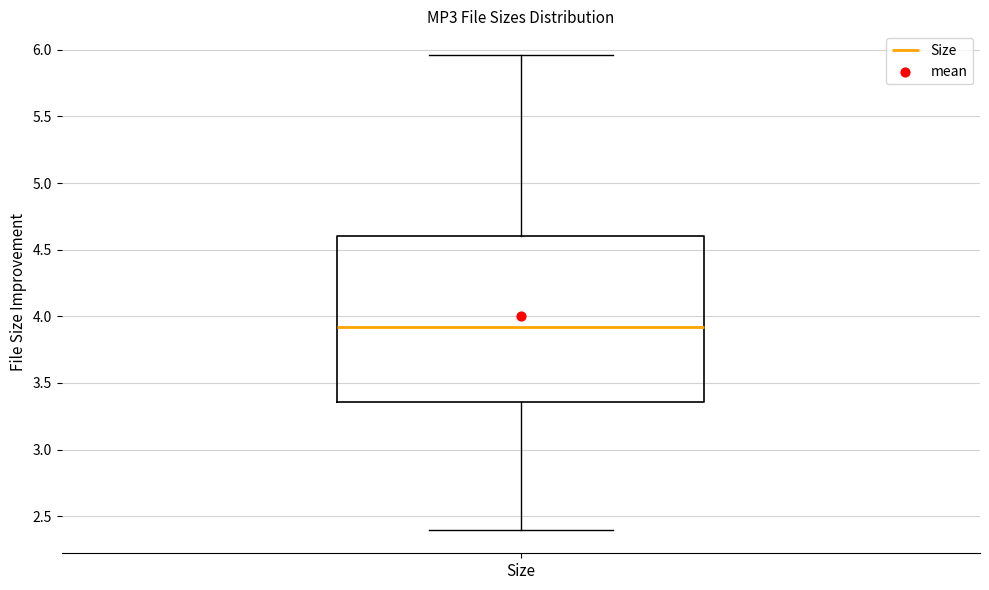

Read this box plot against the y-axis: the position of the median line, the range covered by the box, and the ends of both whiskers. The values are not printed on the chart, so give them approximately, as read against the axis.

median 3.90, box 3.35 to 4.60, whiskers 2.40 to 5.95